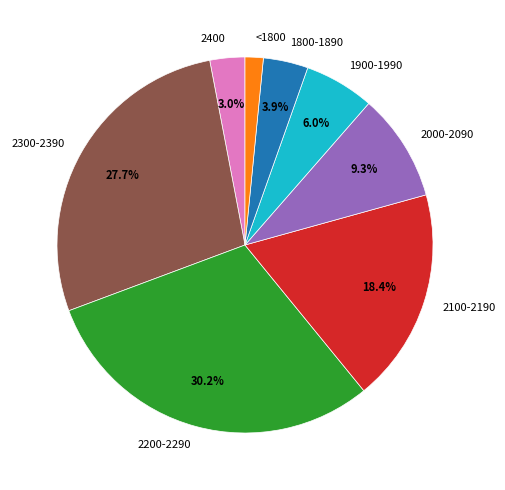

Which has a higher value, <1800 or 2300-2390?

2300-2390